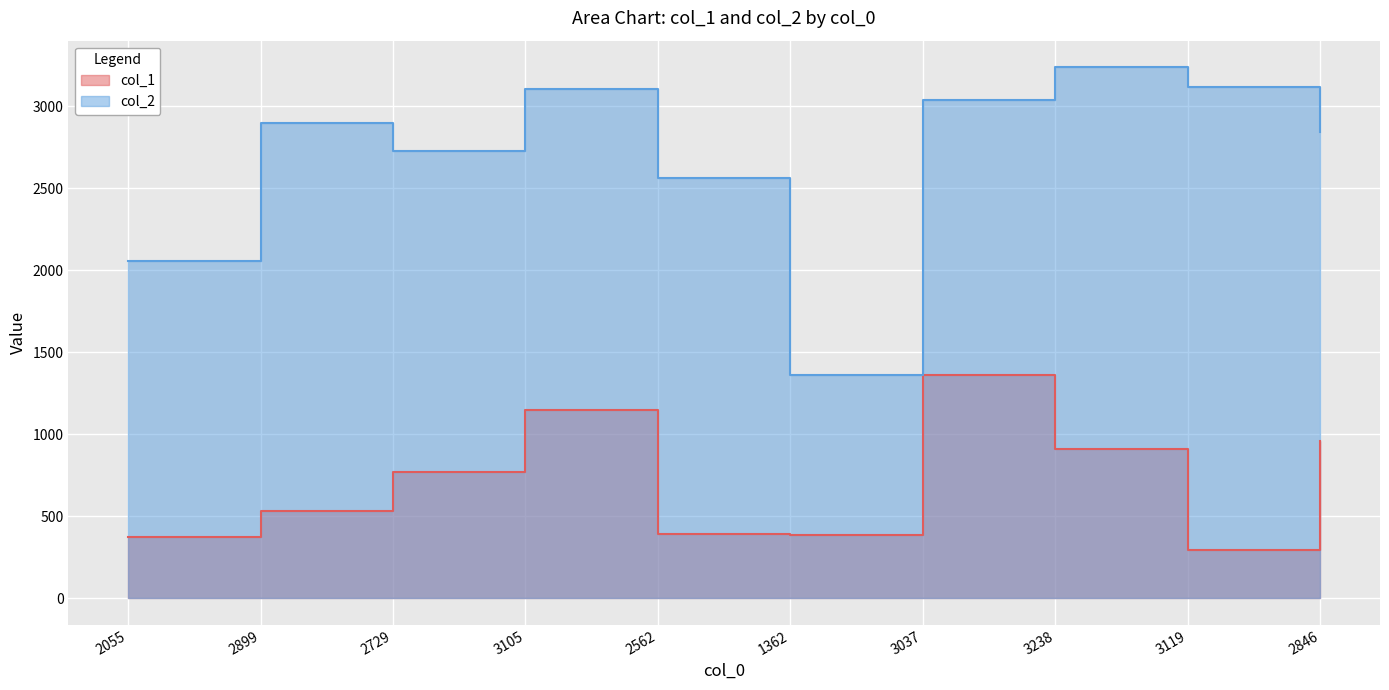

At how many categories does at least one series exceed 891?

10